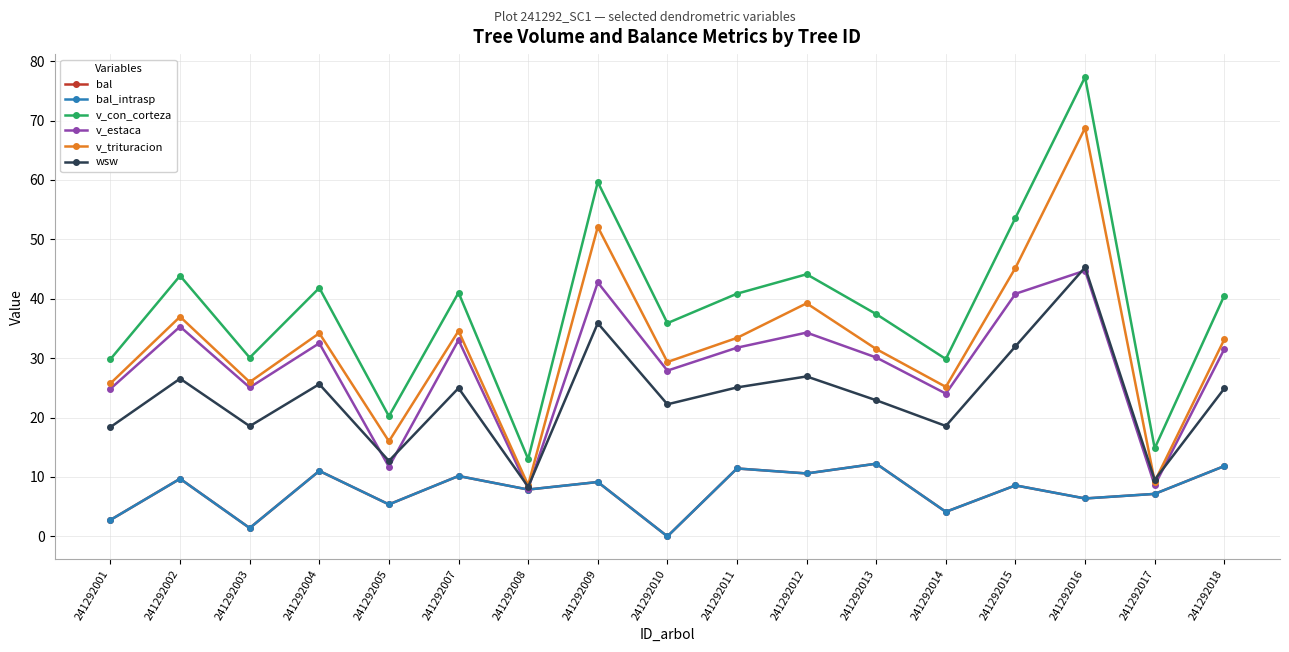

Is this an area chart (filled region under the line)?

No